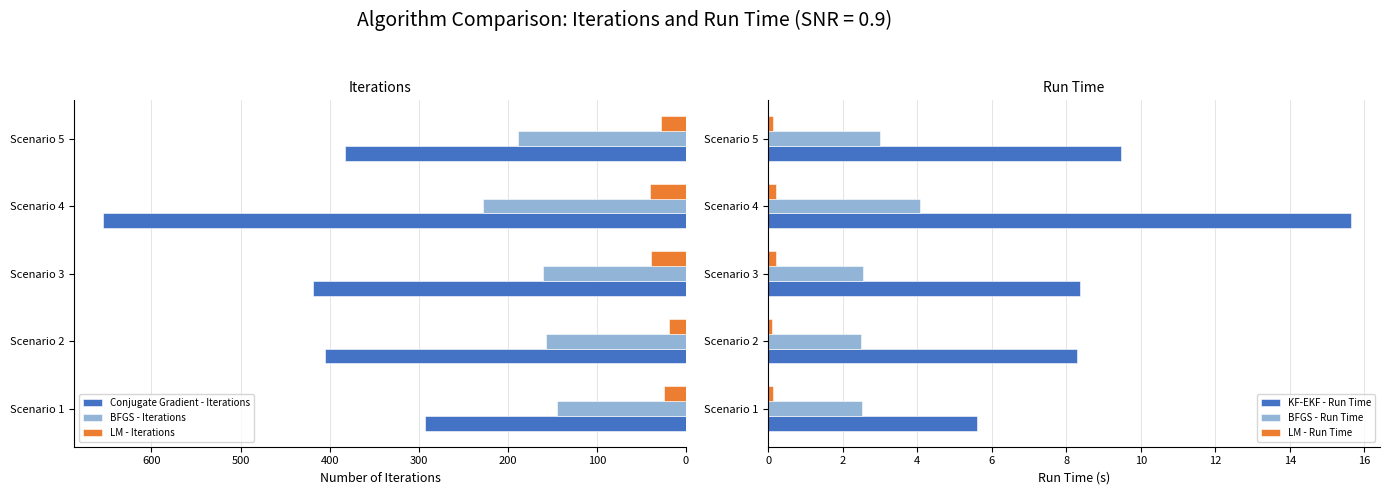

What is the difference between the maximum and minimum values in the LM - Run Time series?

0.1